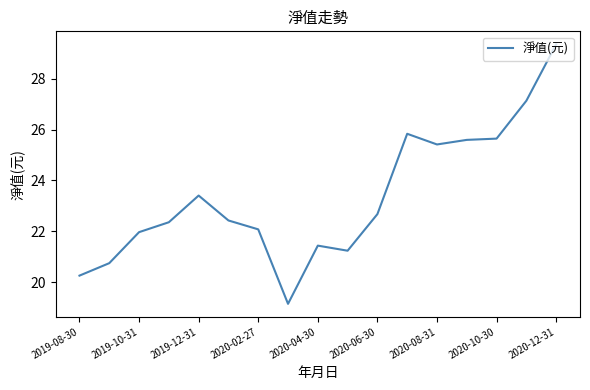

What is the difference between the maximum and minimum values?

10.2